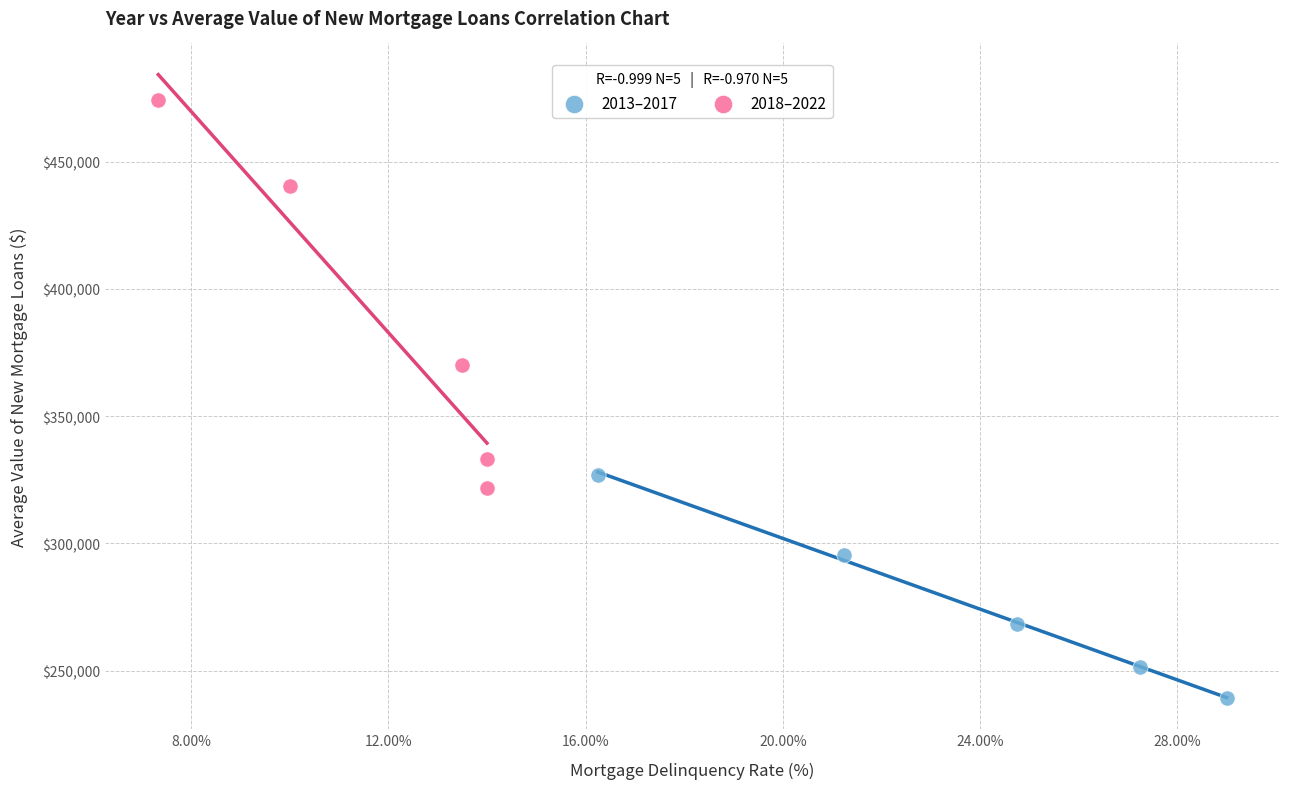

Which series has the widest spread of Y values?

2018–2022